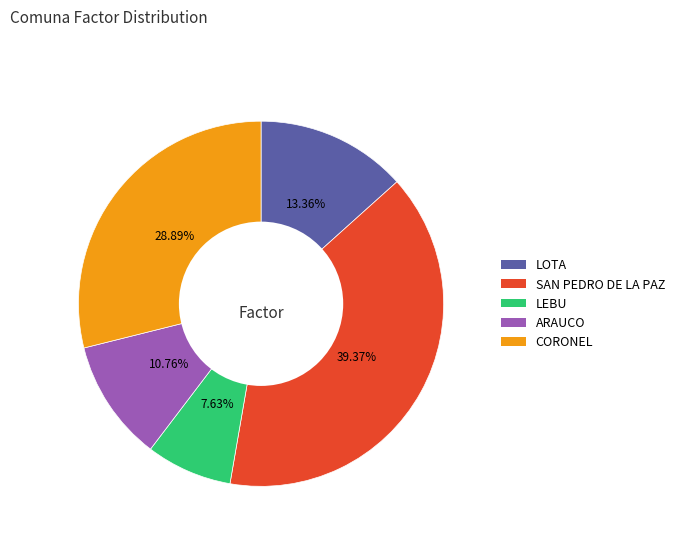

Rank the categories by value from highest to lowest.

SAN PEDRO DE LA PAZ, CORONEL, LOTA, ARAUCO, LEBU